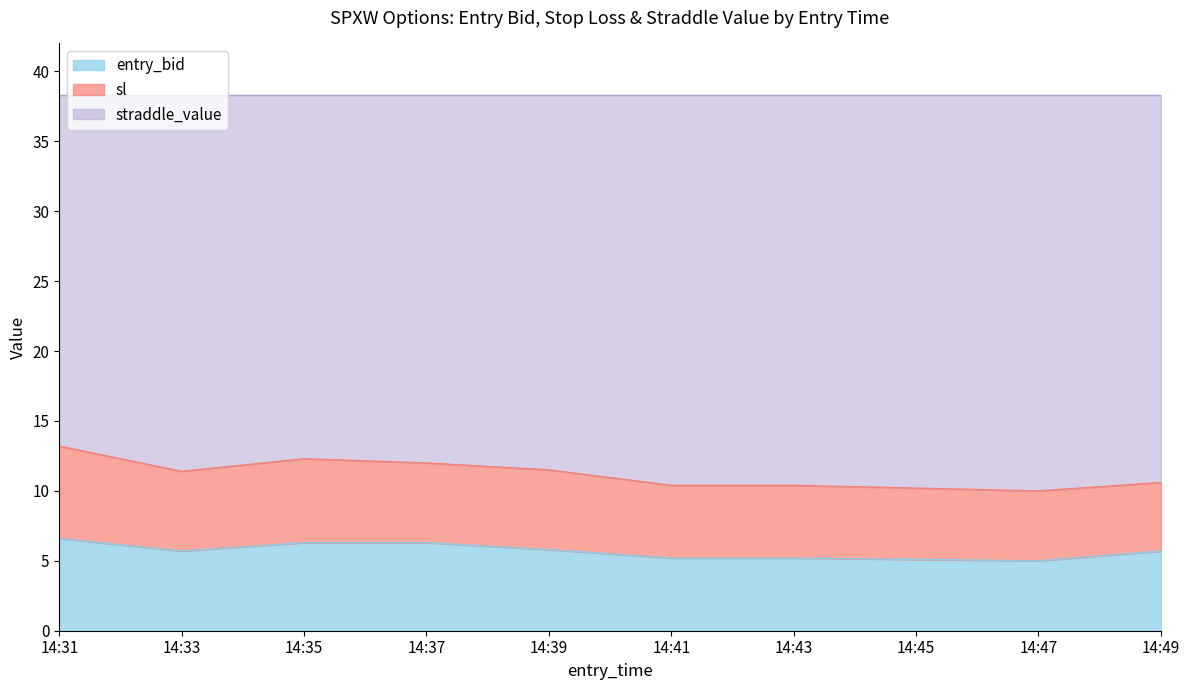

True or false: sl and entry_bid cross at least once.

False